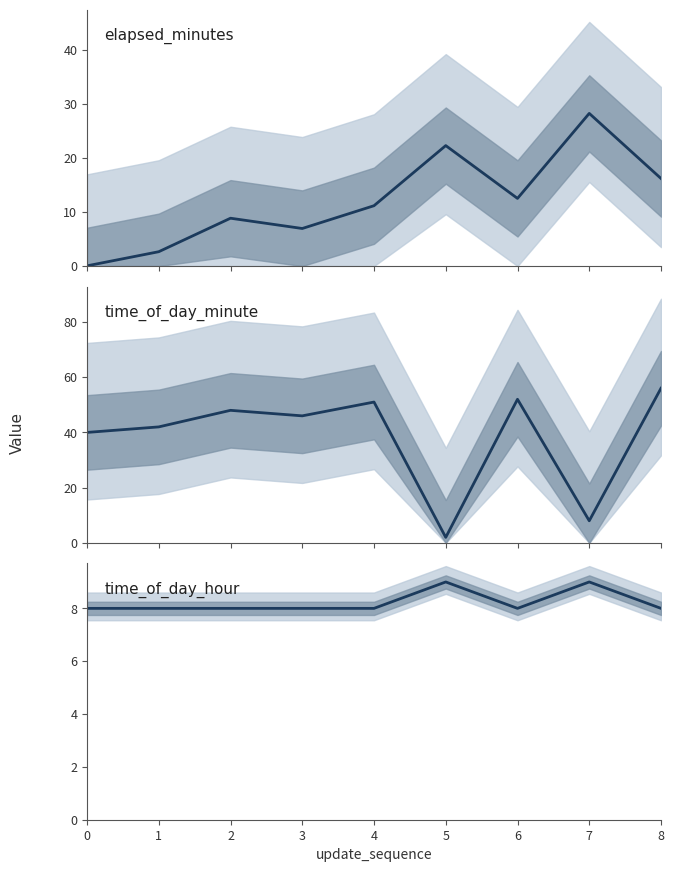

Which series has the largest range (max minus min)?

time_of_day_minute